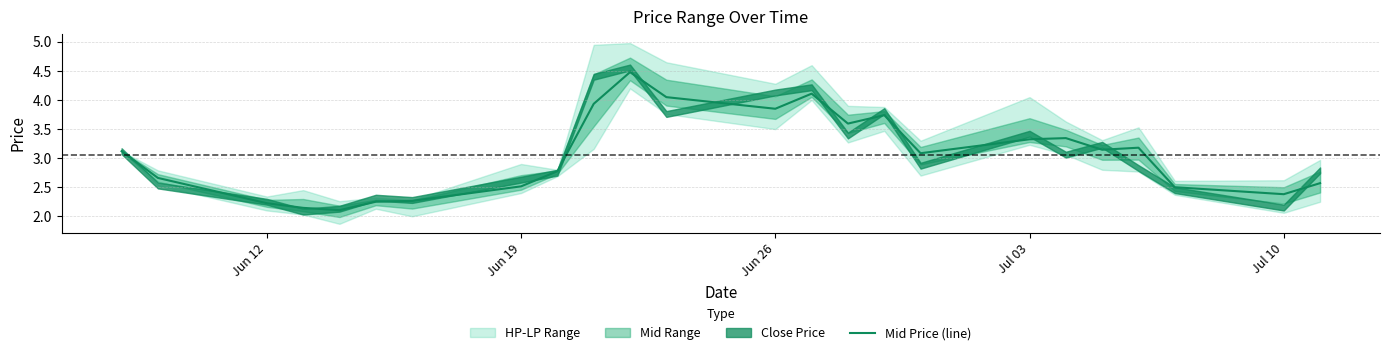

True or false: Mid Price (line) has a value of 2.4 at Jul 10.

True